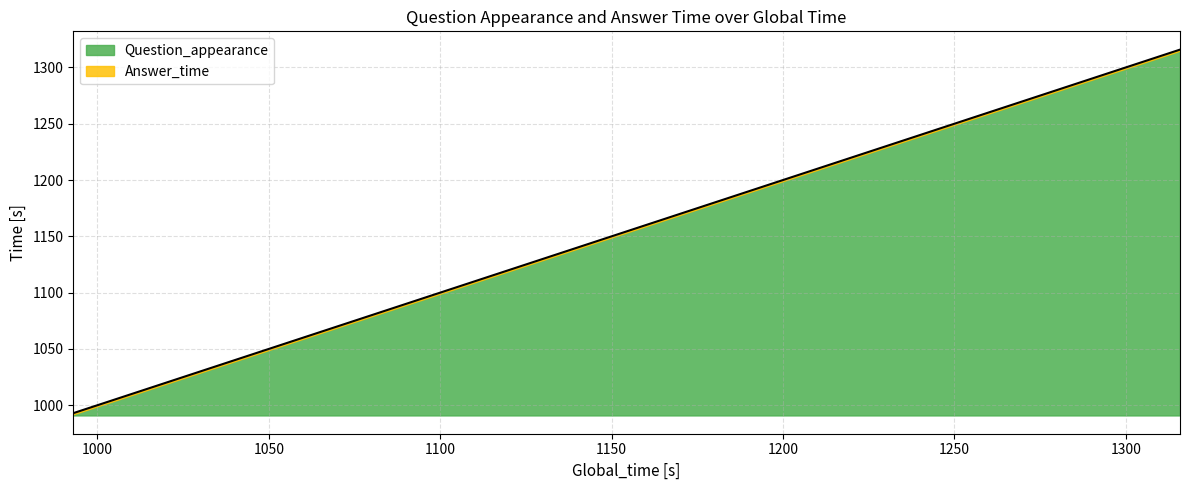

How many lines are shown in the chart?

1